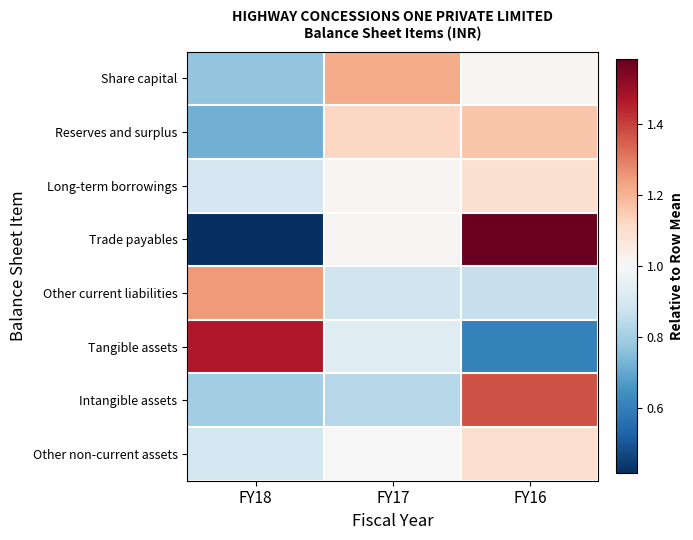

What is the total value across all series at FY16?

8.8